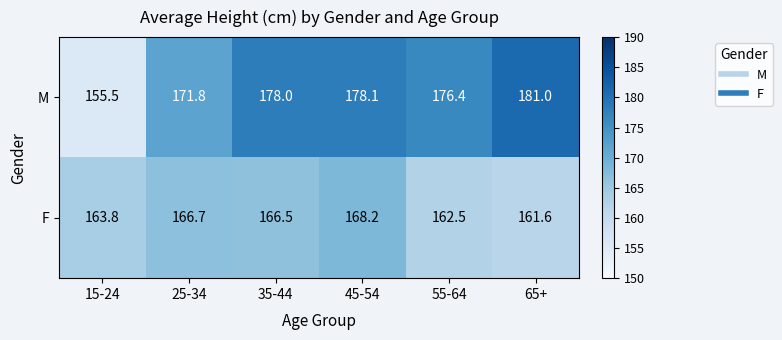

How many data points does each series have?

6